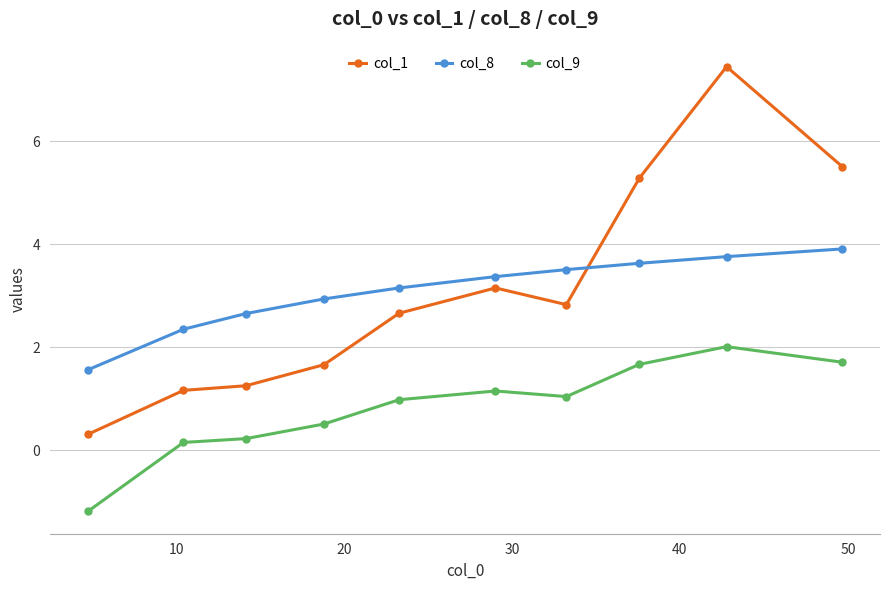

True or false: col_9 has more than 0 interior local peaks.

True